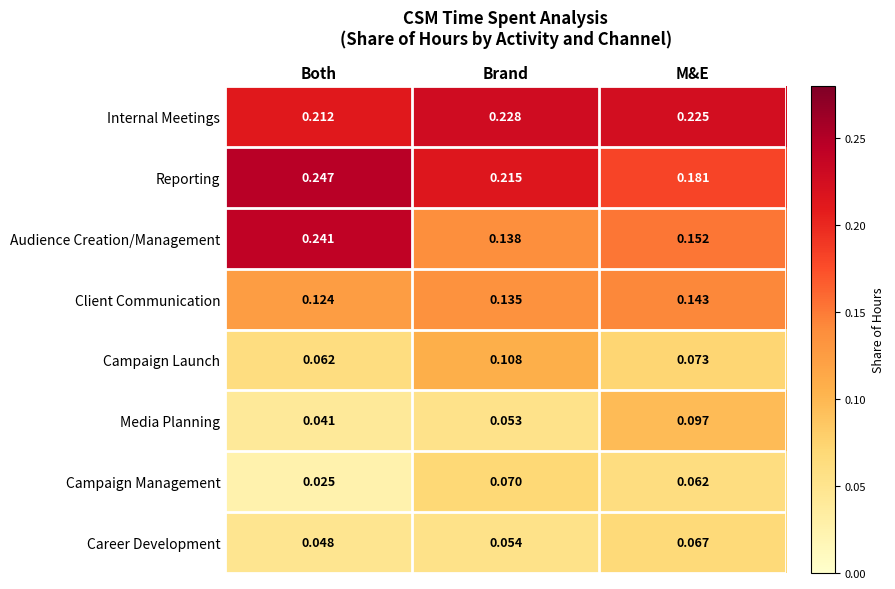

At which category is the sum across all series the highest?

Brand